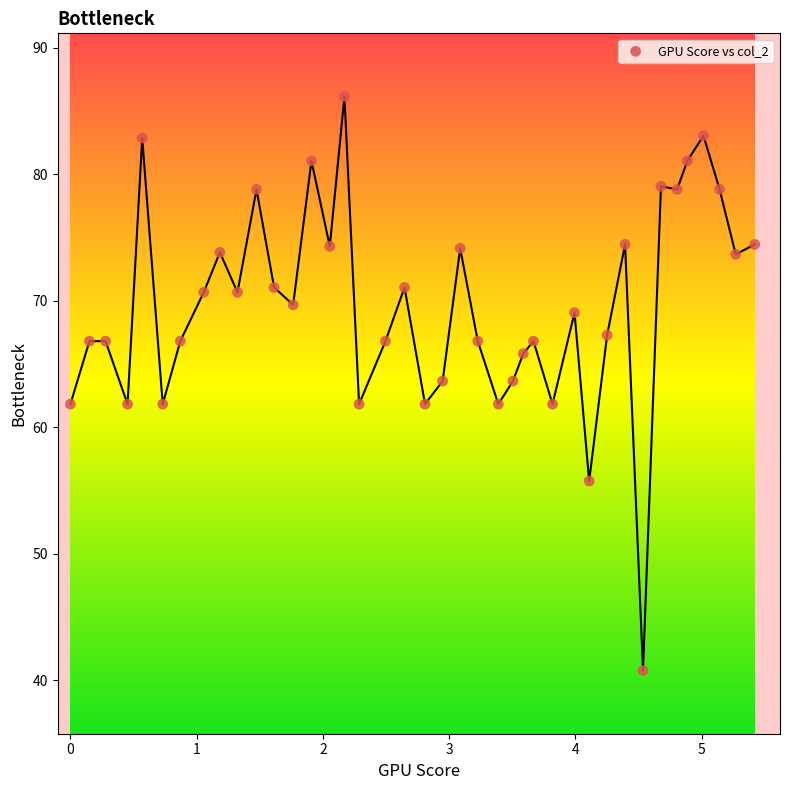

What is the range of Y values (max minus min)?

45.4